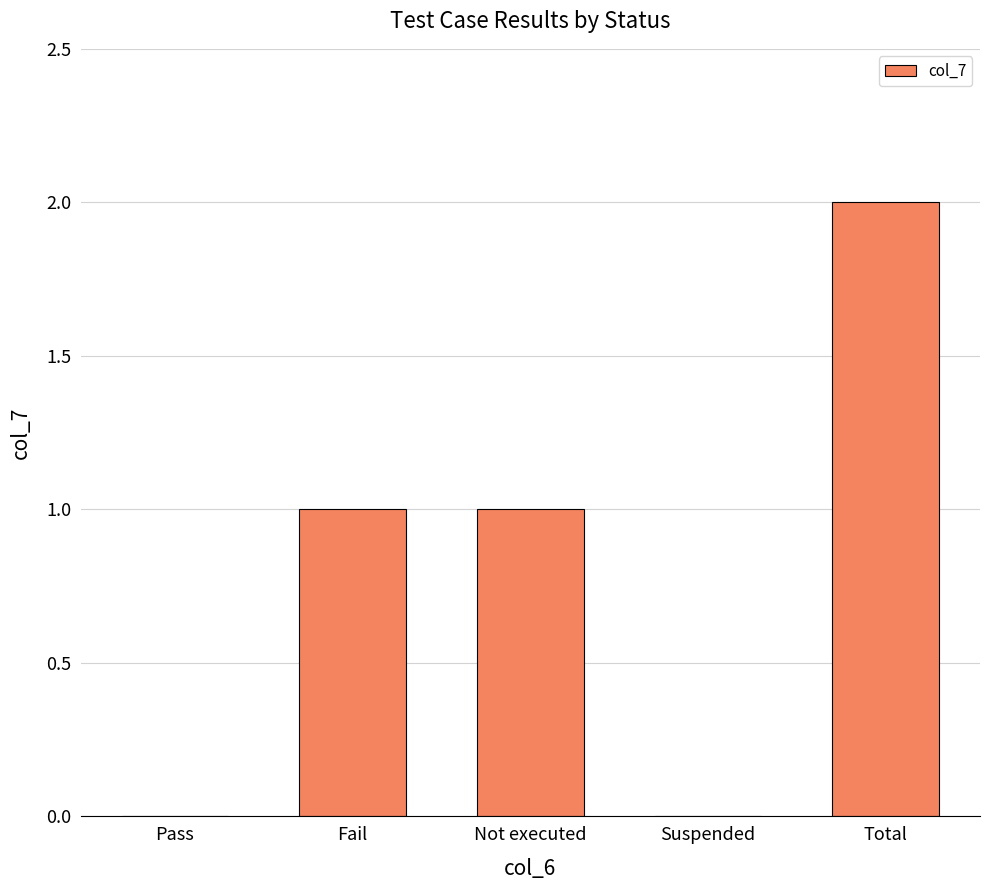

What is the sum of all values?

4